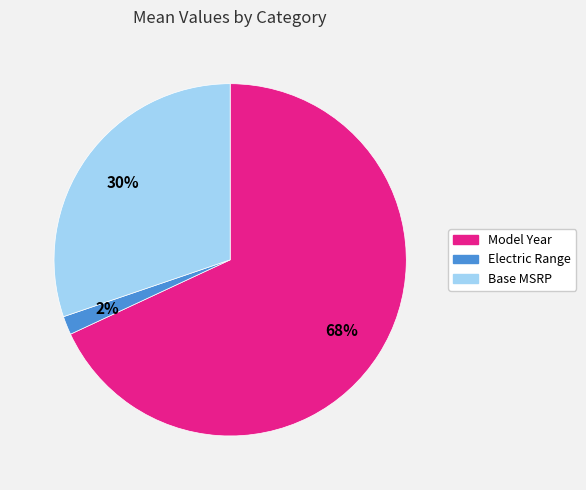

To the nearest percent, what is the difference between the largest and smallest slice percentages?

66%